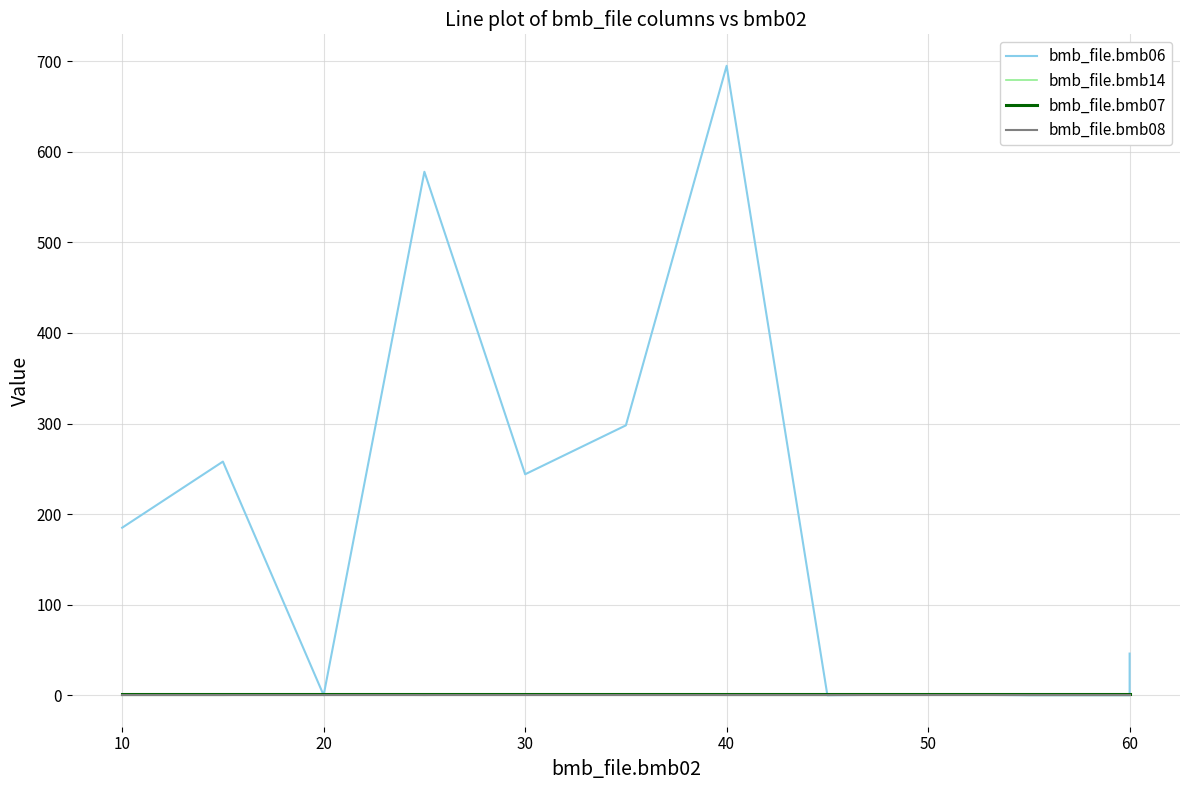

In bmb_file.bmb14, how many points are higher than both neighbors (excluding endpoints)?

2